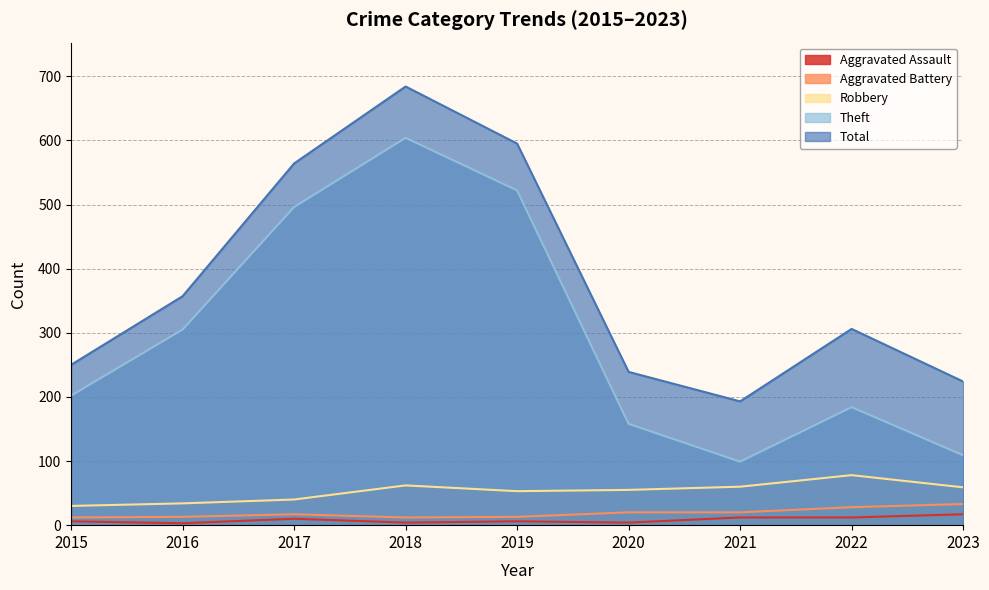

True or false: Theft and Aggravated Assault intersect in this chart.

False